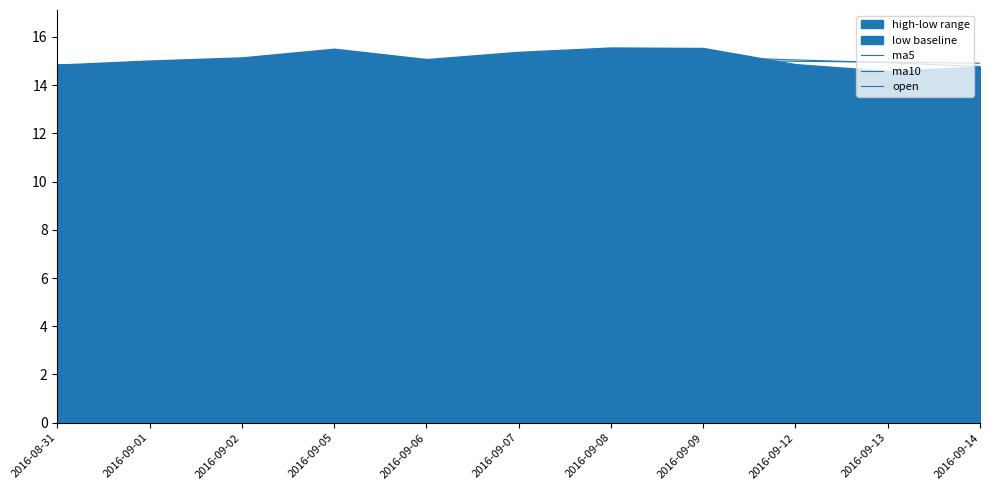

Is the value of ma5 at 2016-09-14 greater than the value of open at 2016-08-31?

No